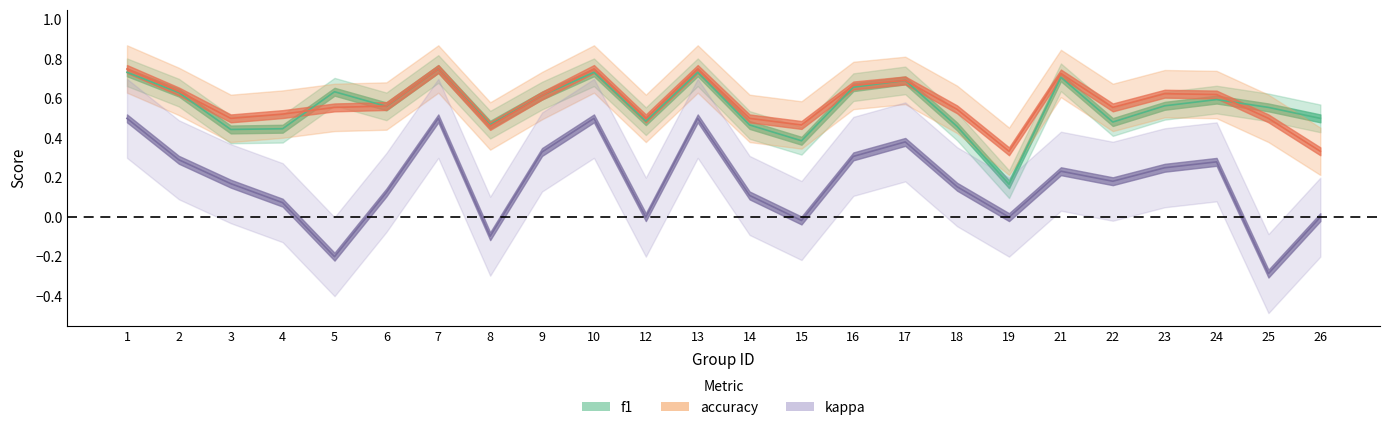

True or false: kappa and f1 intersect in this chart.

False